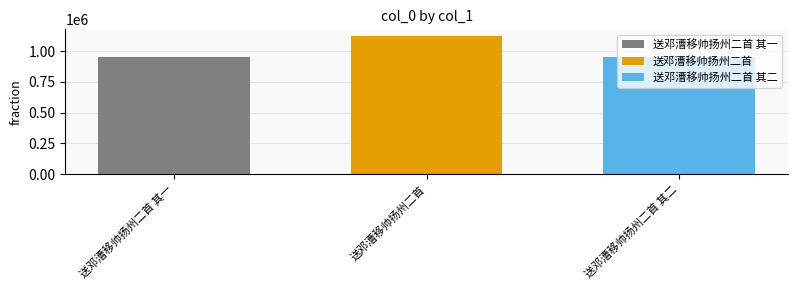

True or false: 送邓漕移帅扬州二首 has a value of 1120287 at 送邓漕移帅扬州二首.

True